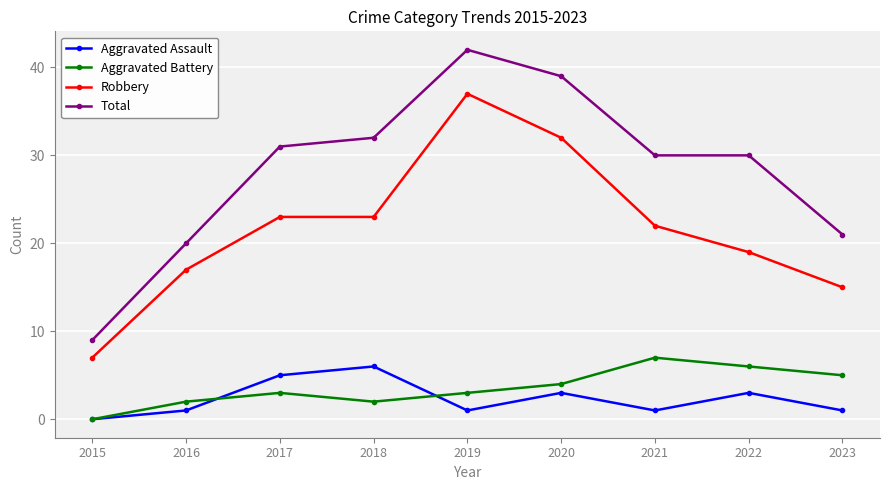

Rank the series by their maximum value, from highest to lowest.

Total, Robbery, Aggravated Battery, Aggravated Assault